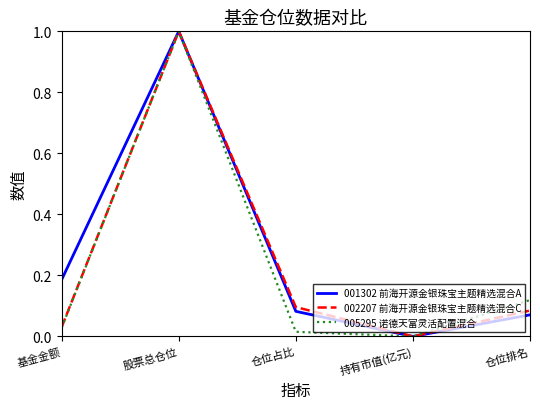

True or false: 002207 前海开源金银珠宝主题精选混合C has a value of 0.5 at 持有市值(亿元).

False